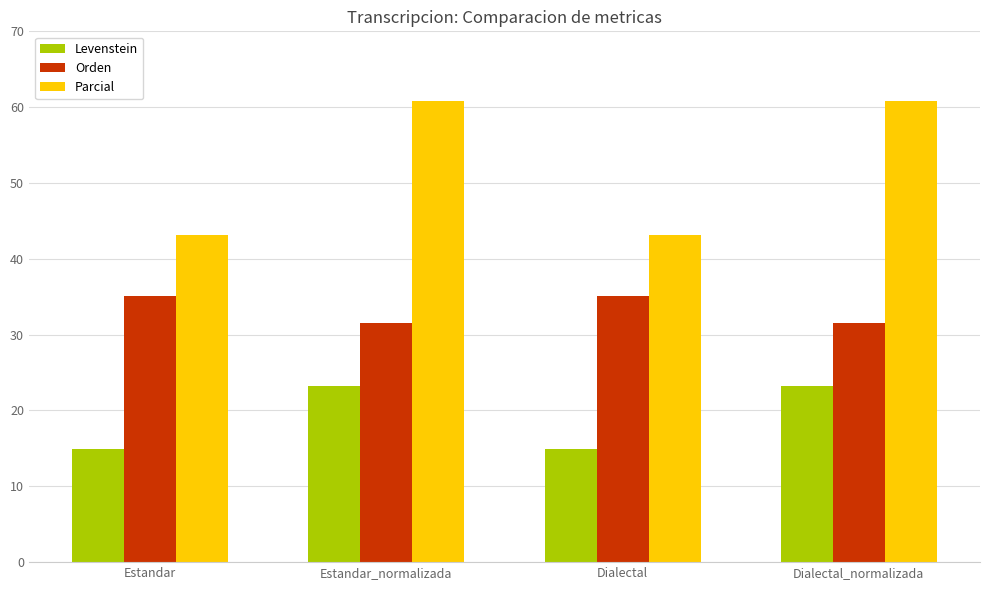

What is the value of the Orden bar at the 2nd from the left?

31.6